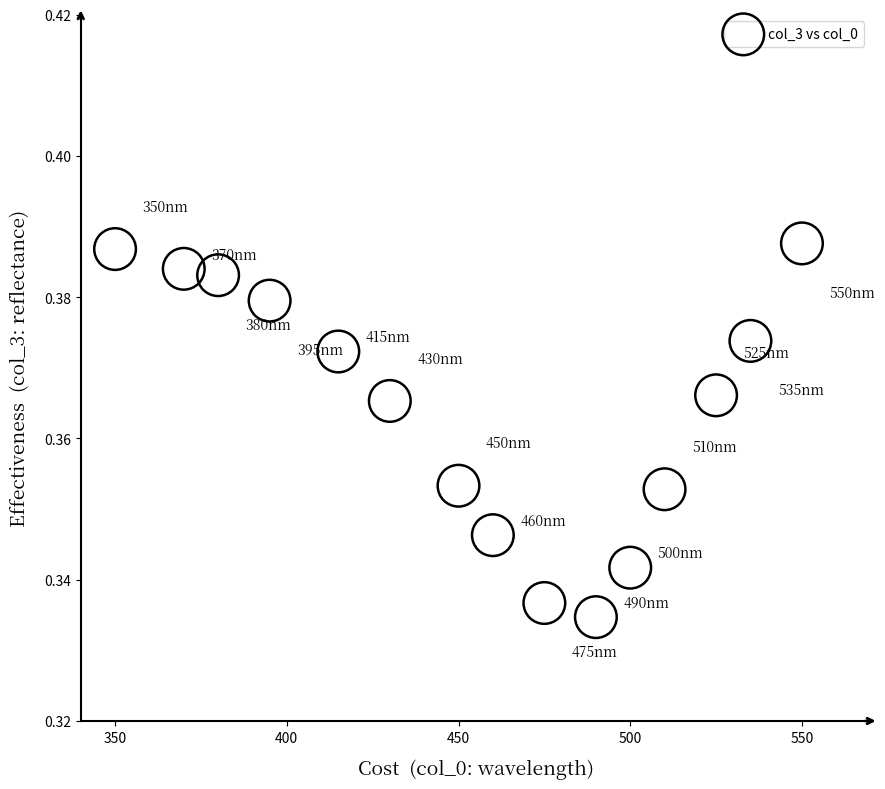

What is the range of X values (max minus min)?

200.0